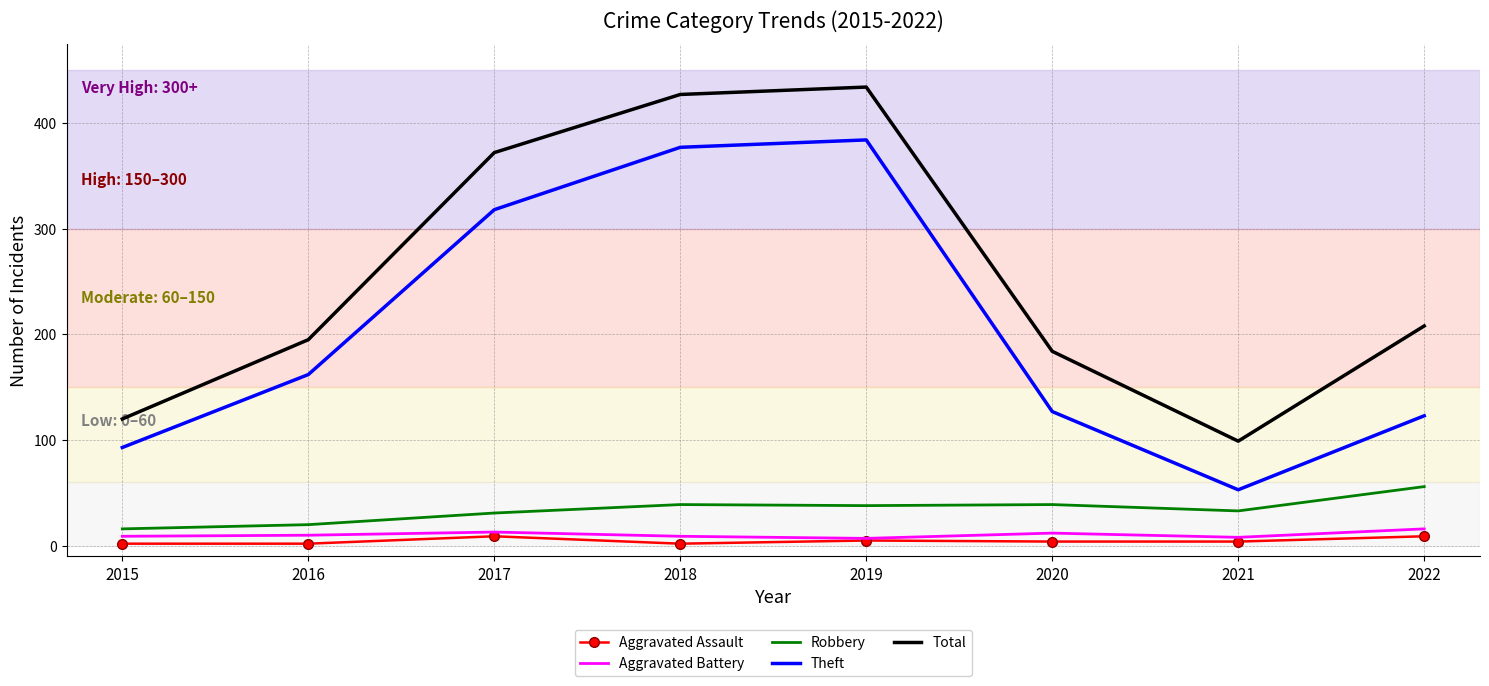

True or false: Total has a value of 120 at 2015.

True